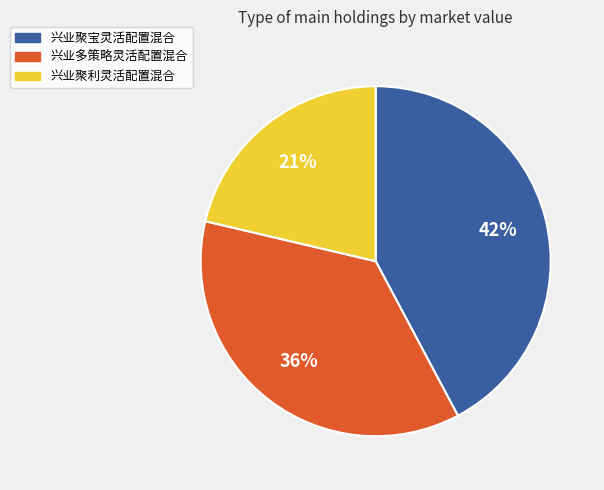

Is it true that 兴业聚利灵活配置混合 is 21% of the pie?

True